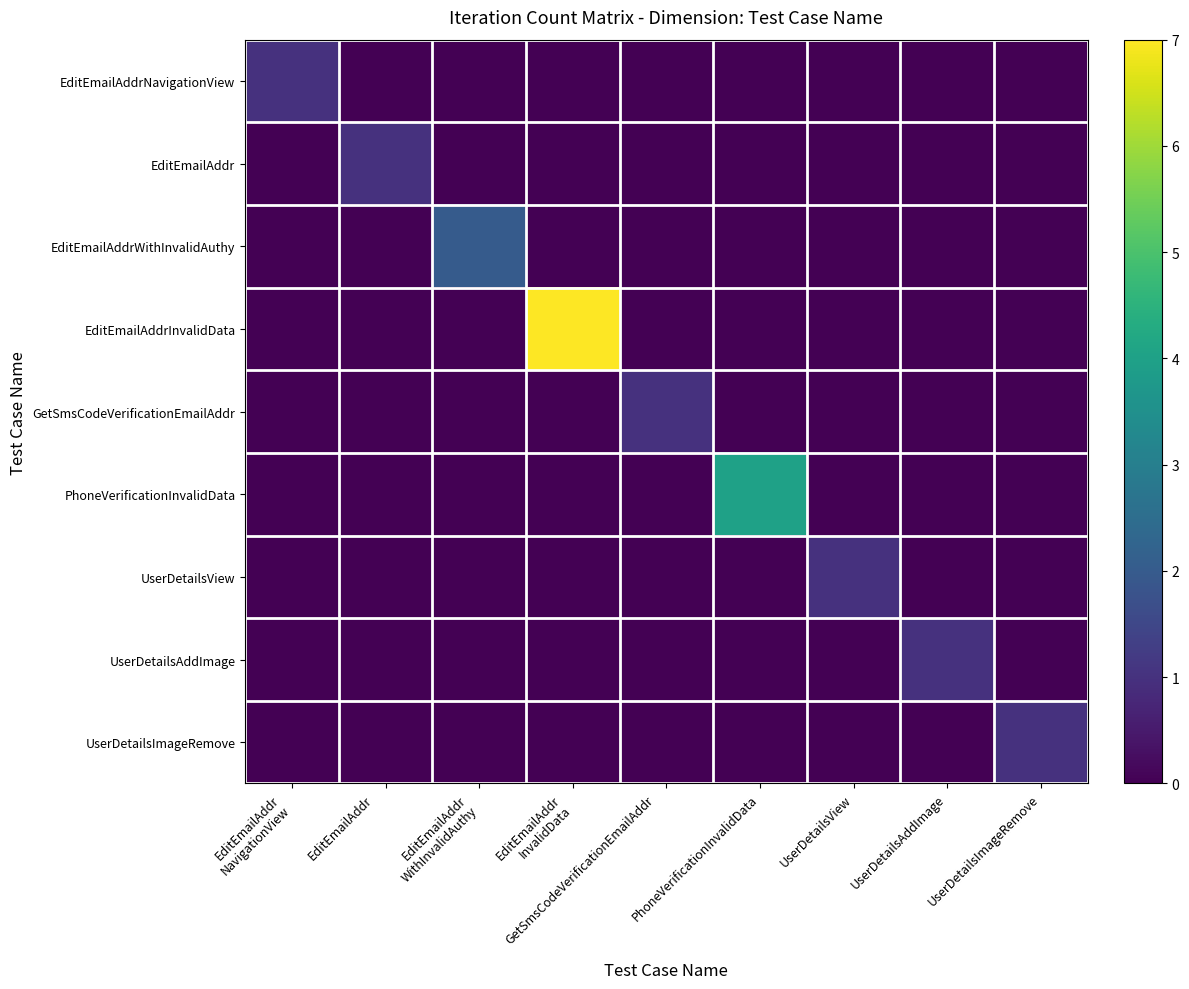

At which category does the chart reach its peak across all series?

EditEmailAddr
InvalidData